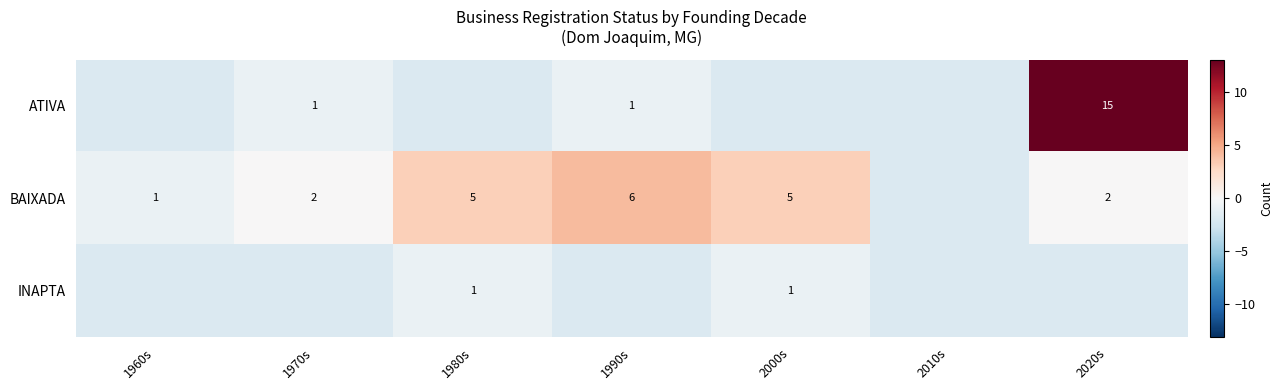

List the labels in order of ATIVA value, smallest first.

1960s, 1980s, 2000s, 2010s, 1970s, 1990s, 2020s